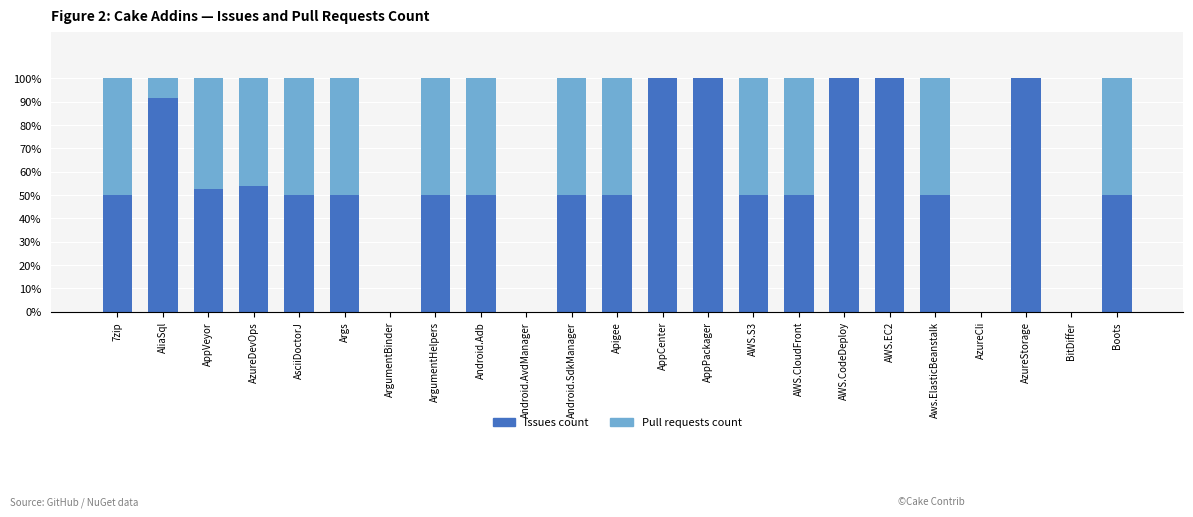

The Issues count series shows 50.0 at ArgumentHelpers. True or false?

True